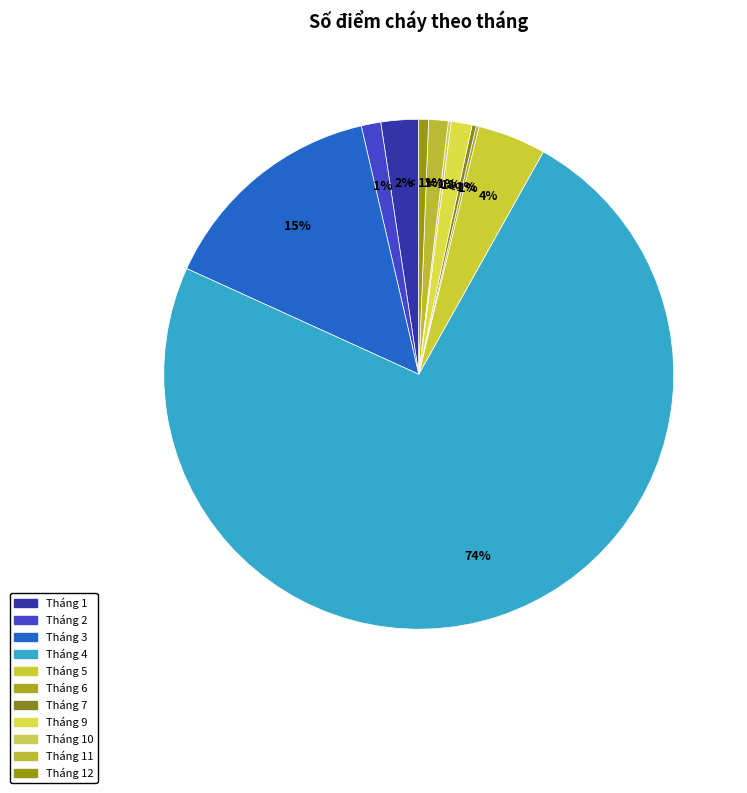

Which category has the smallest portion of the pie?

Tháng 6